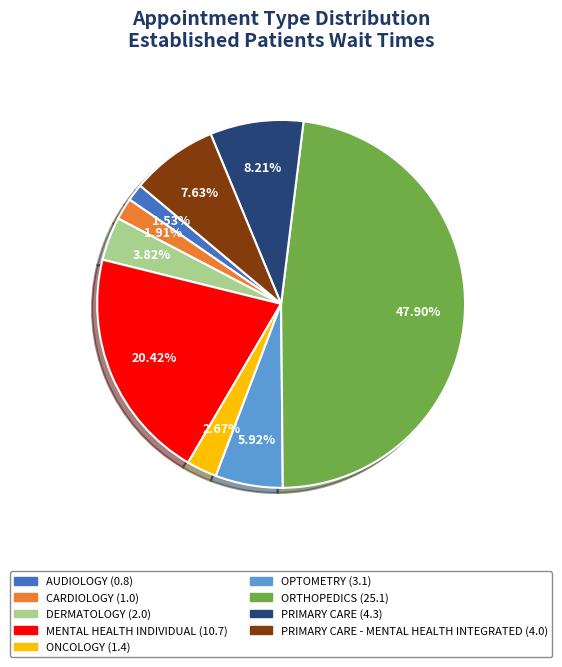

Does any single category account for the majority?

No